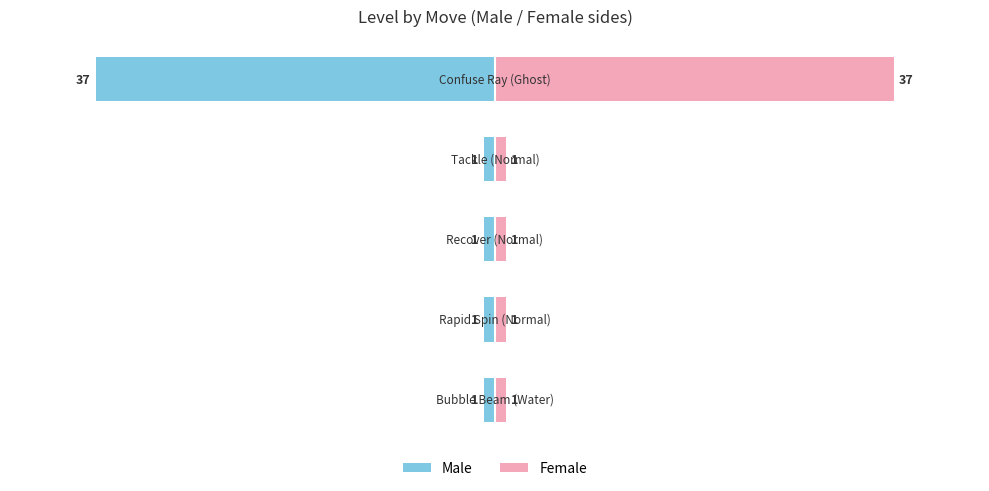

Does the chart contain stacked bars?

No